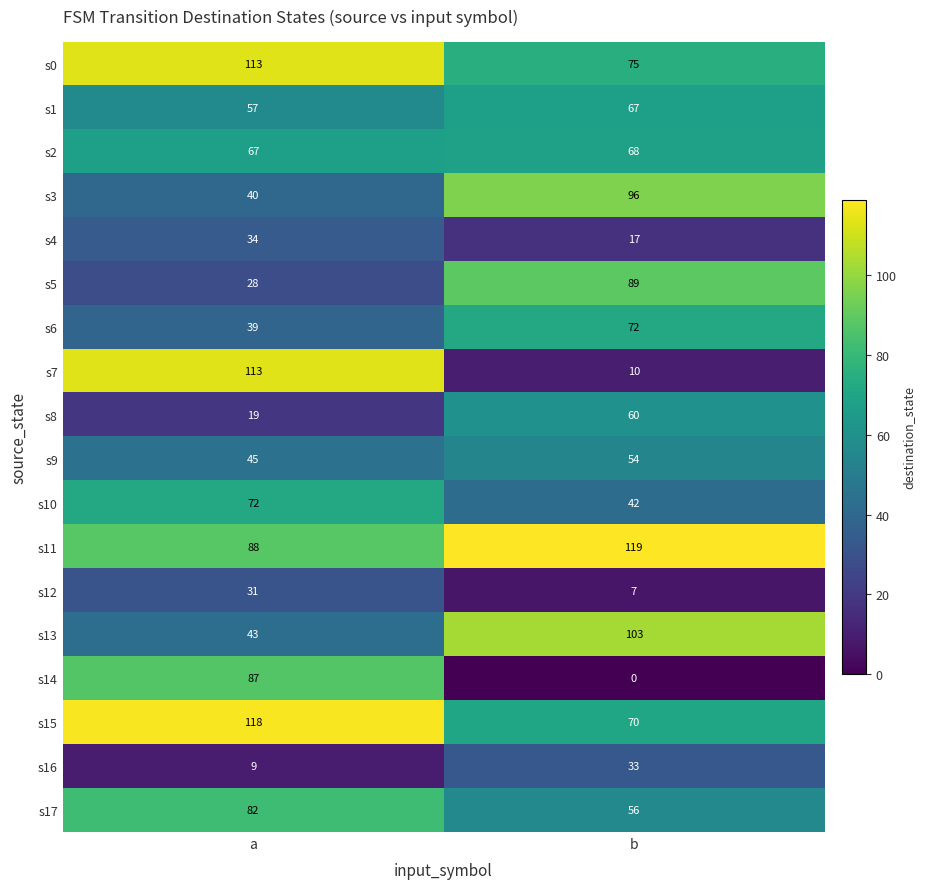

The s4 series shows 14 at a. True or false?

False